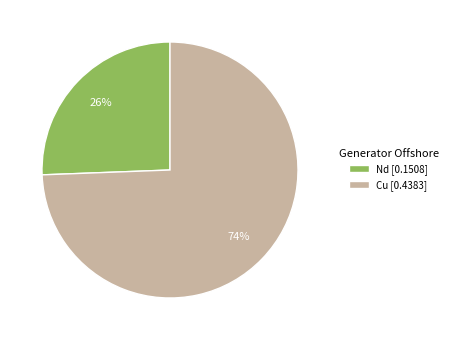

Which slice is the smallest?

Nd [0.1508]